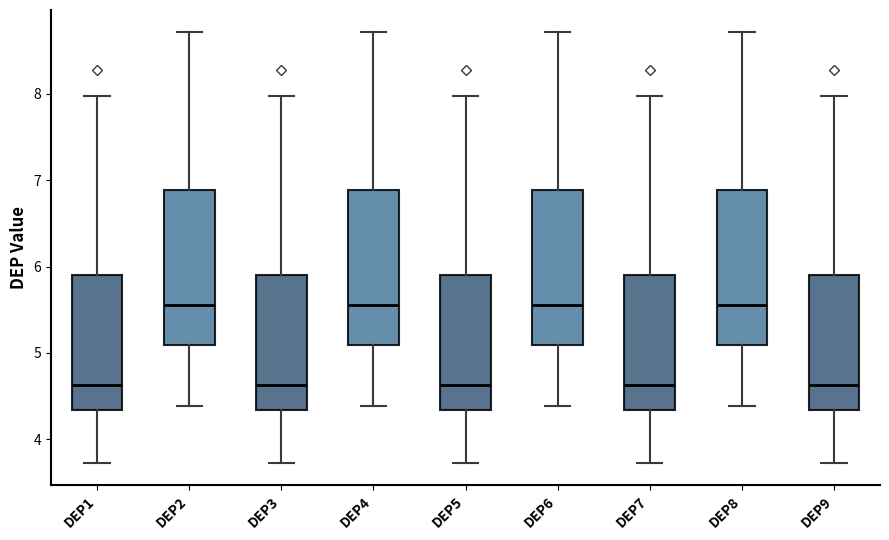

Where does the median line of the box for DEP9 sit on the y-axis? The values are not printed on the chart, so give them approximately, as read against the axis.

4.6